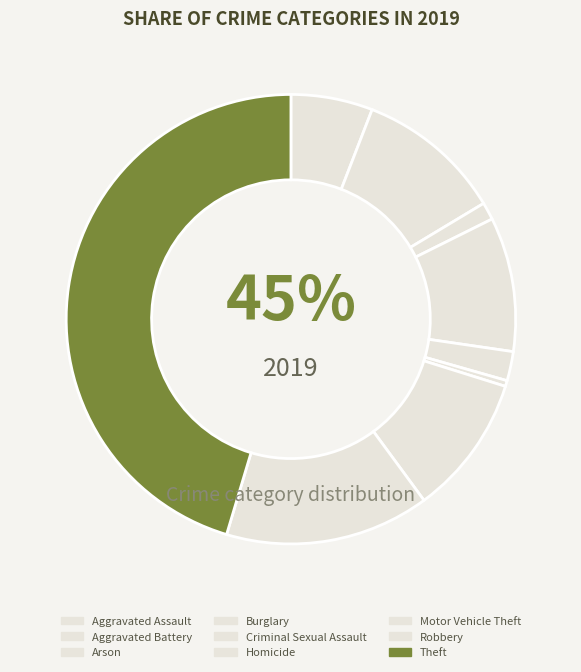

How much of the chart is everything except Aggravated Assault?

94.1%